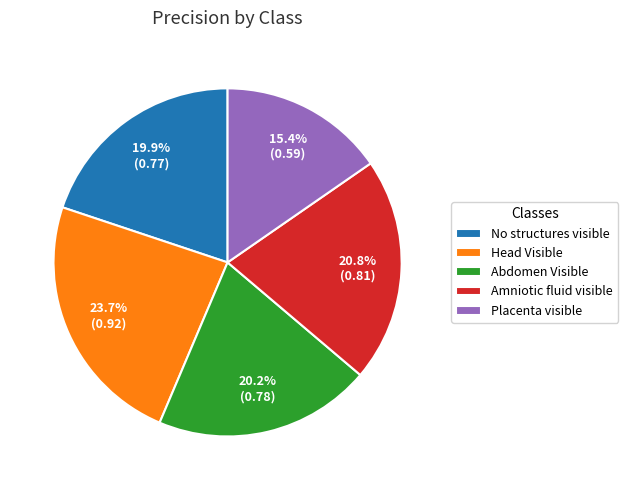

To the nearest percent, what is the difference between the largest and smallest slice percentages?

8%